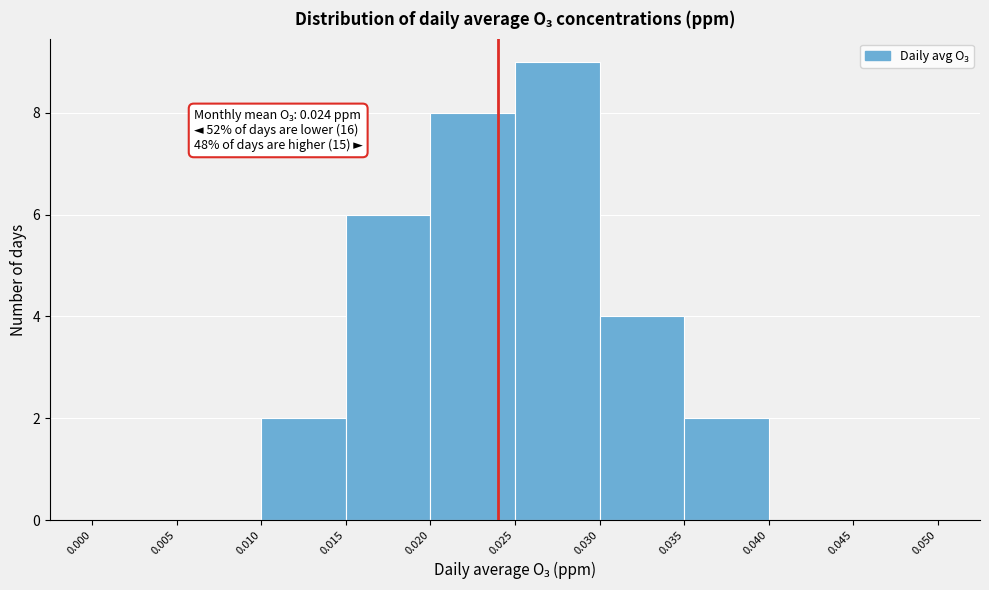

Over which range of the x-axis is the bar tallest?

0.025 to 0.030